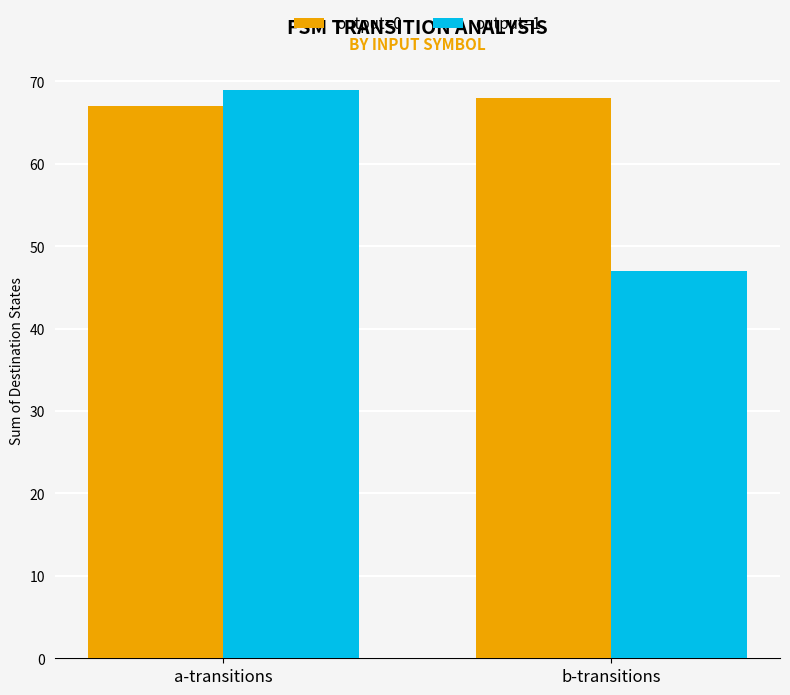

What are all the series names shown in the legend?

output=0, output=1